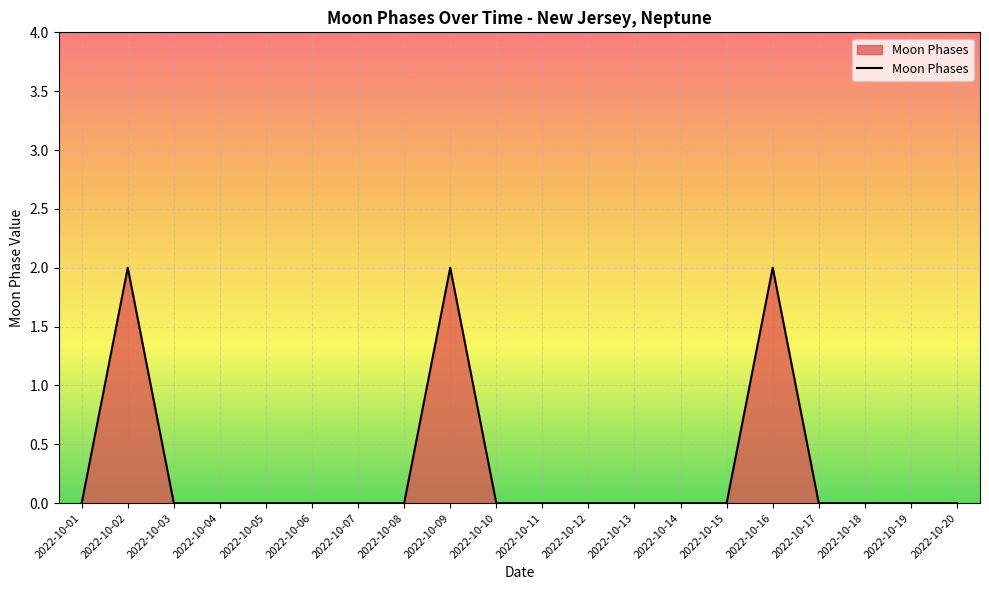

The value at 2022-10-19 is 1. True or false?

False